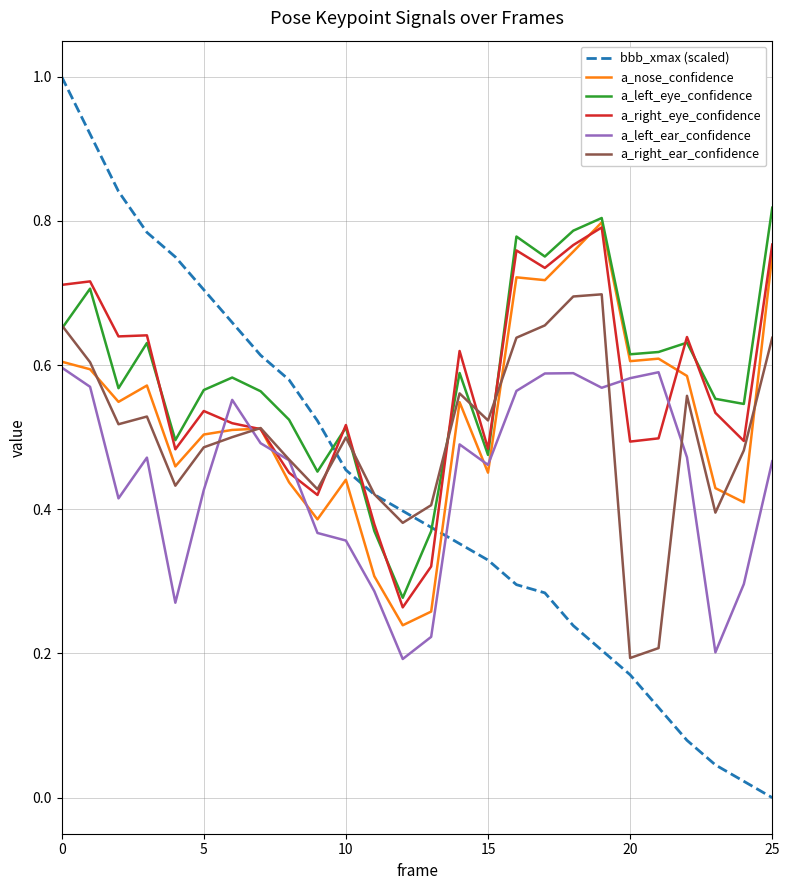

Which series has the widest spread of values?

bbb_xmax (scaled)